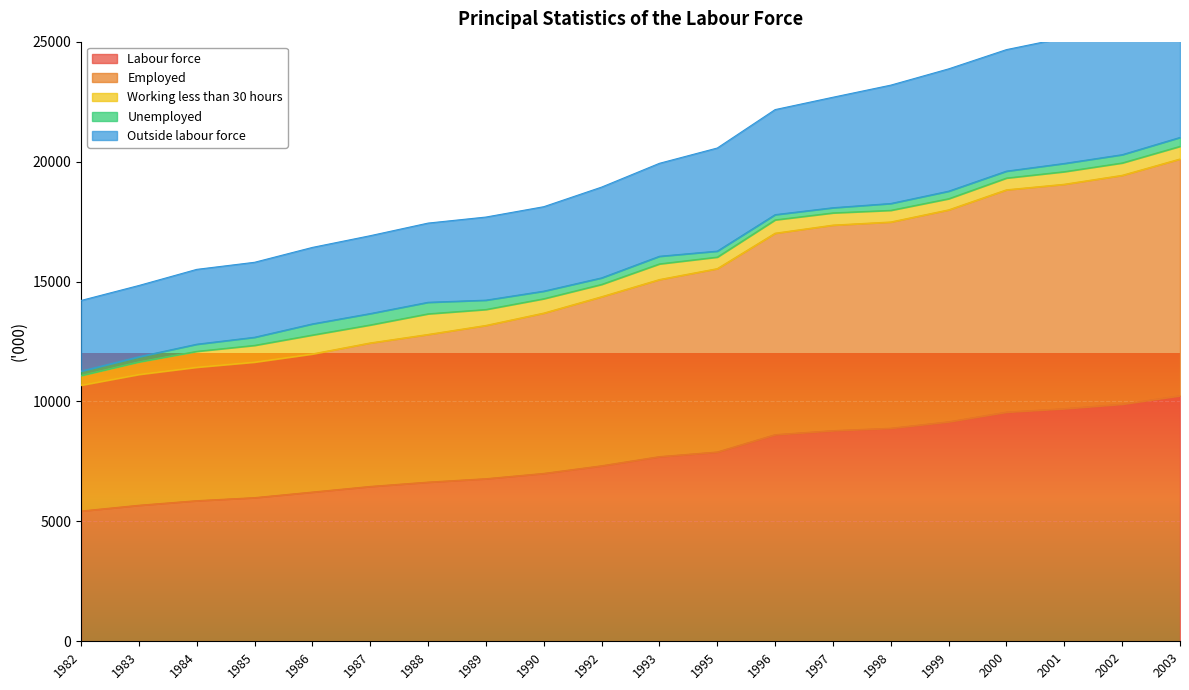

What is the difference between the highest and lowest values at 1998?

14304.5